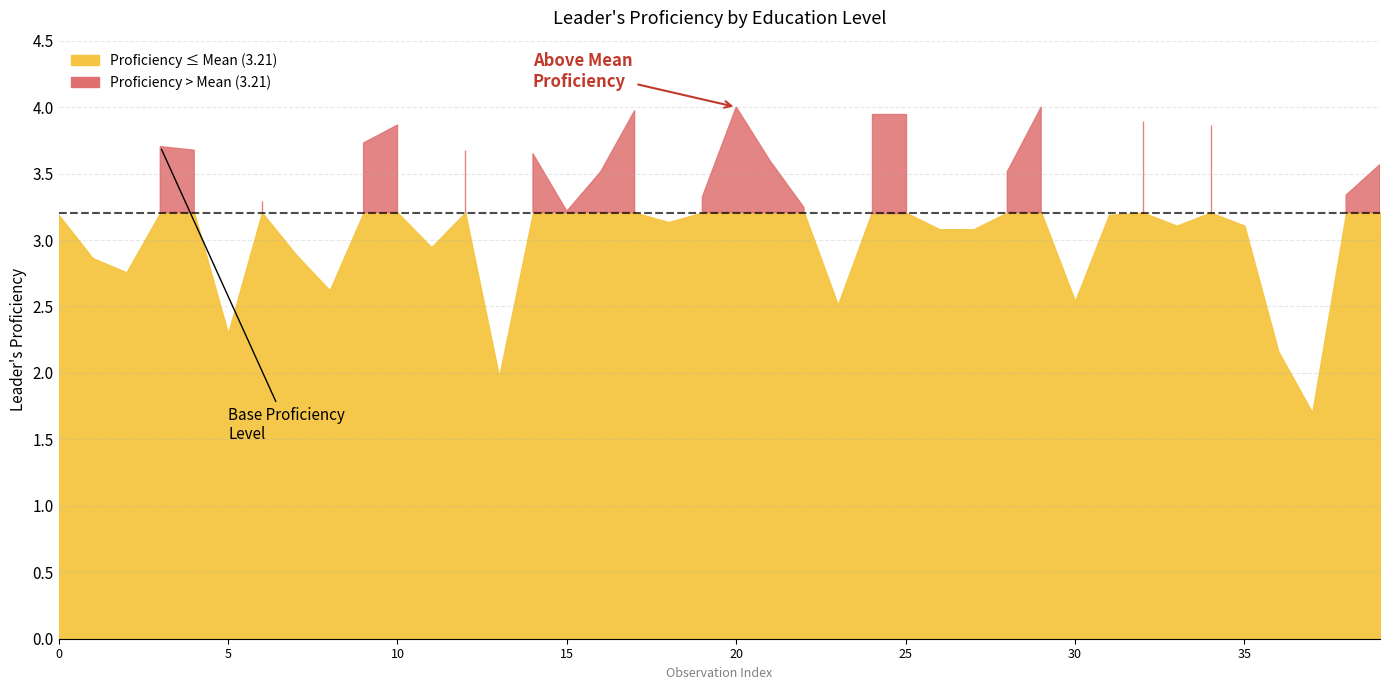

Rank the categories by value from highest to lowest.

20, 29, 17, 24, 25, 32, 10, 34, 9, 3, 4, 12, 14, 21, 39, 16, 28, 38, 19, 6, 22, 15, 0, 31, 18, 33, 35, 26, 27, 11, 7, 1, 2, 8, 30, 23, 5, 36, 13, 37